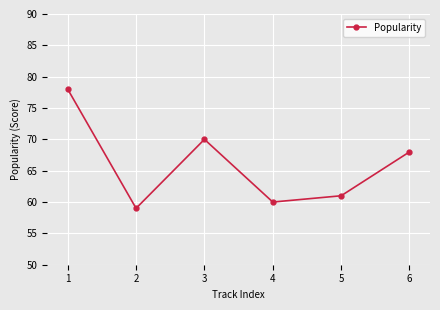

Rank the categories by value from highest to lowest.

1, 3, 6, 5, 4, 2